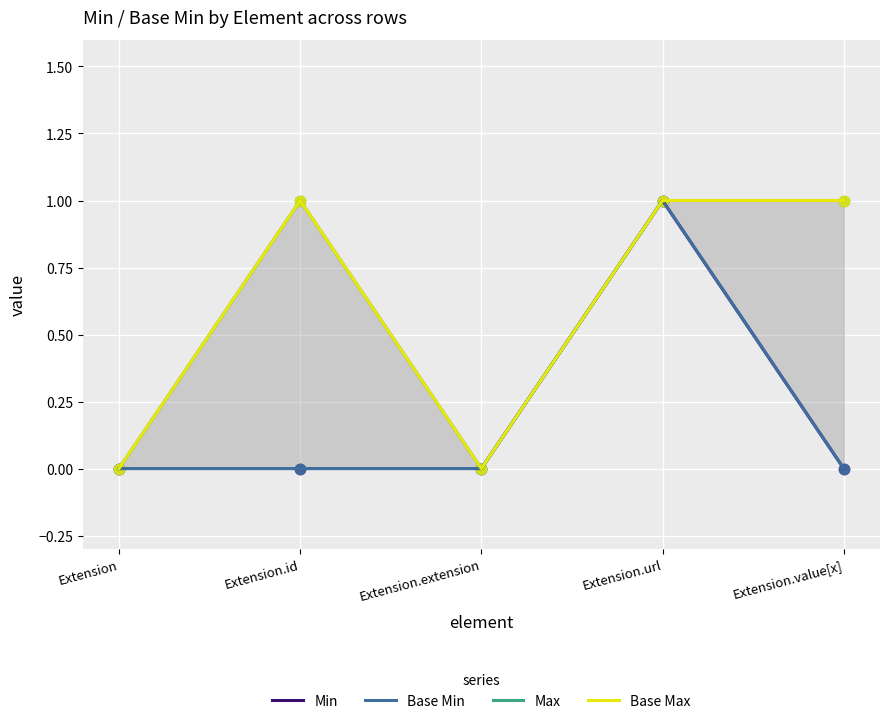

Is the value of Max at Extension.value[x] greater than the value of Base Min at Extension.value[x]?

Yes